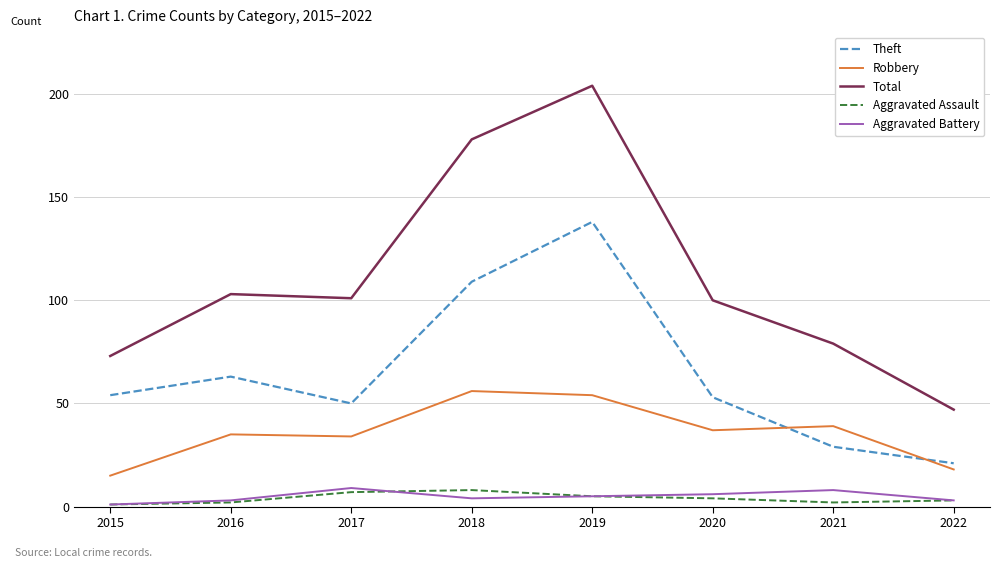

Which series has the largest range (max minus min)?

Total